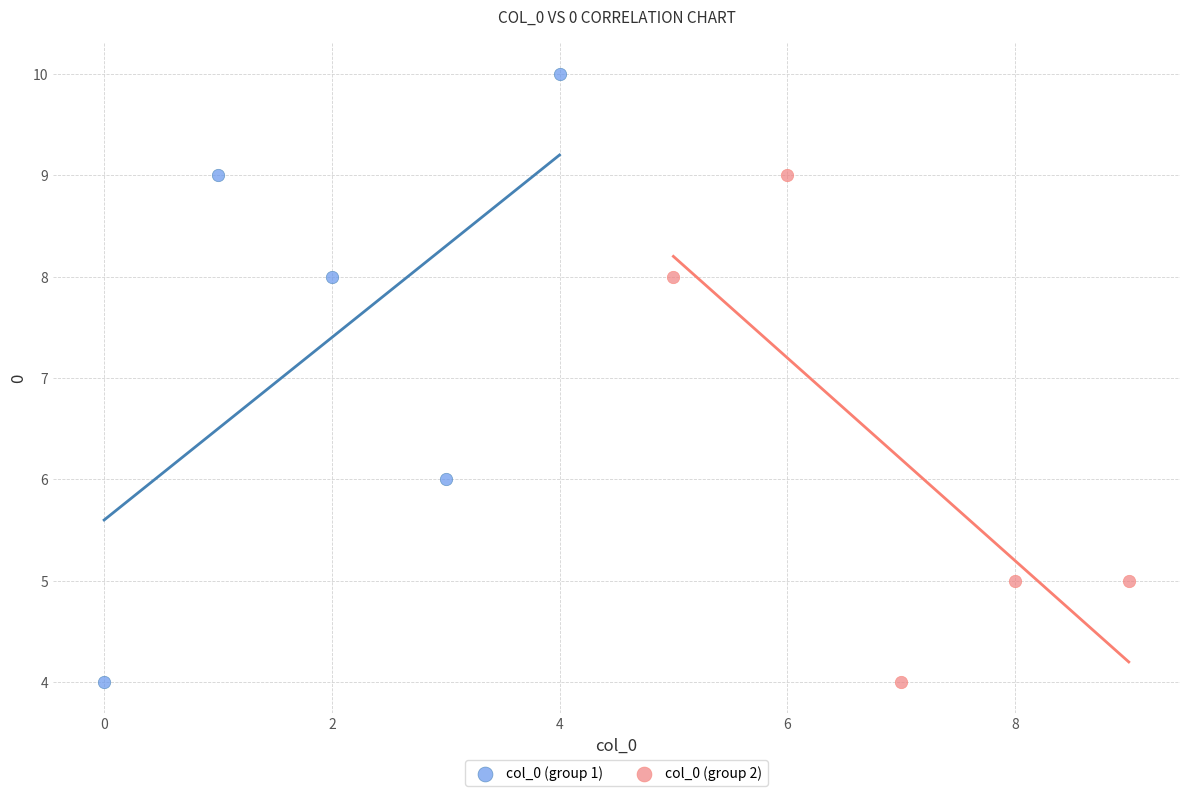

Which series contains the highest Y value?

col_0 (group 1)